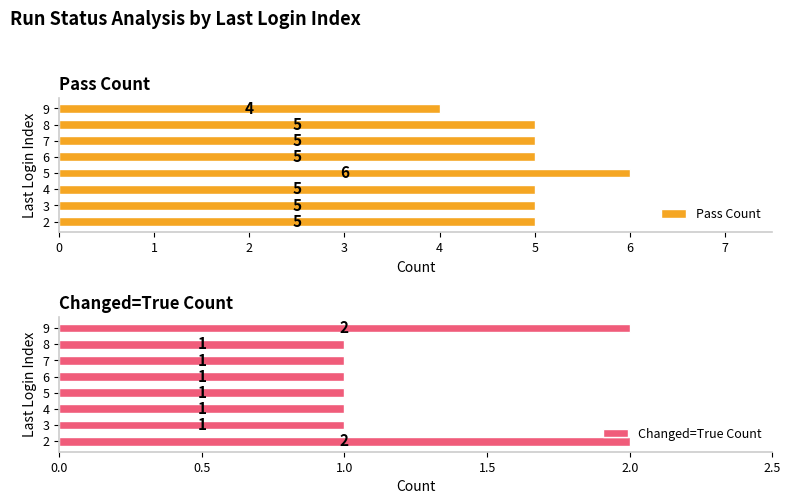

How many Pass Count values are between 5 and 6?

7